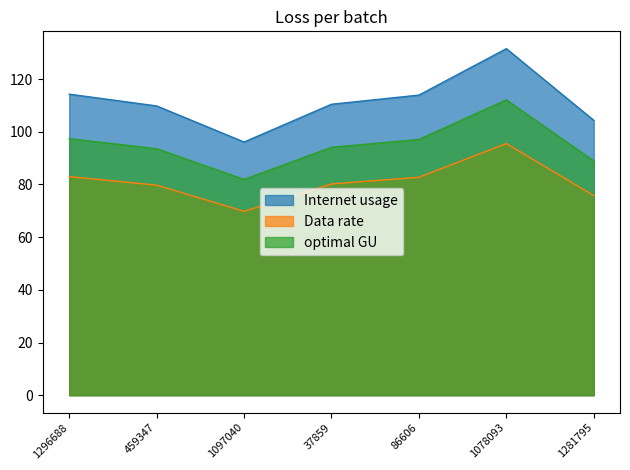

Where does the optimal GU series first go above 94?

1296688